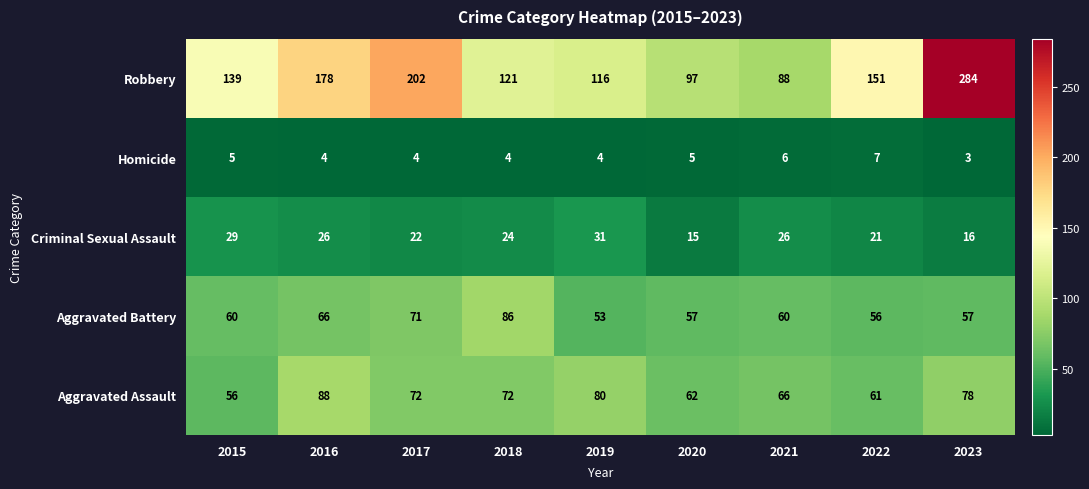

Where is Robbery nearest to the value 186?

2016